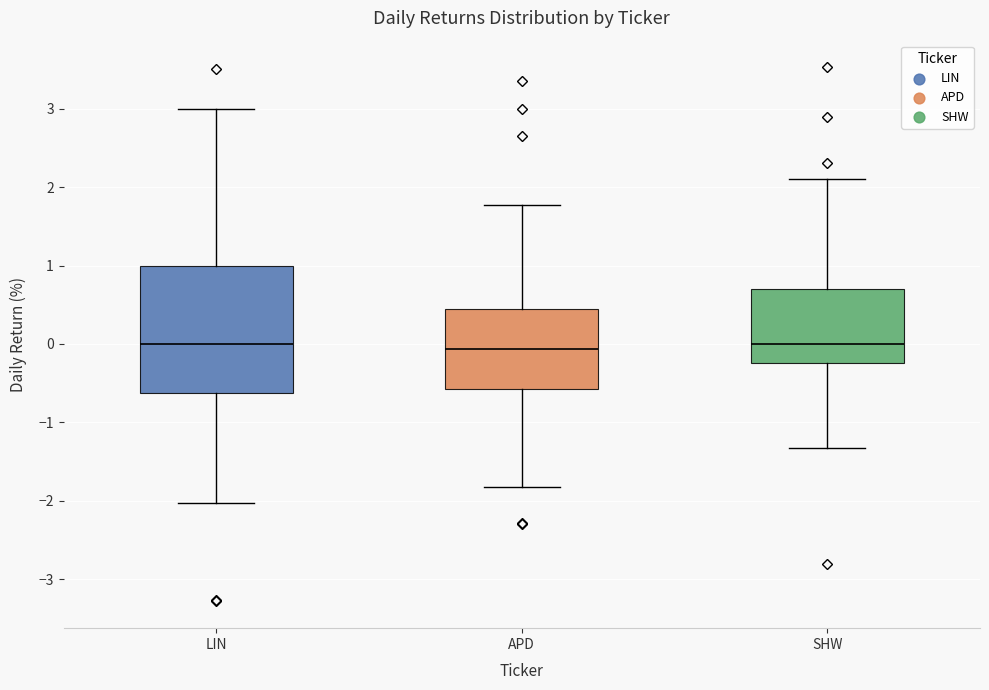

Where does the lower whisker of the box for LIN end on the y-axis? The values are not printed on the chart, so give them approximately, as read against the axis.

-2.0